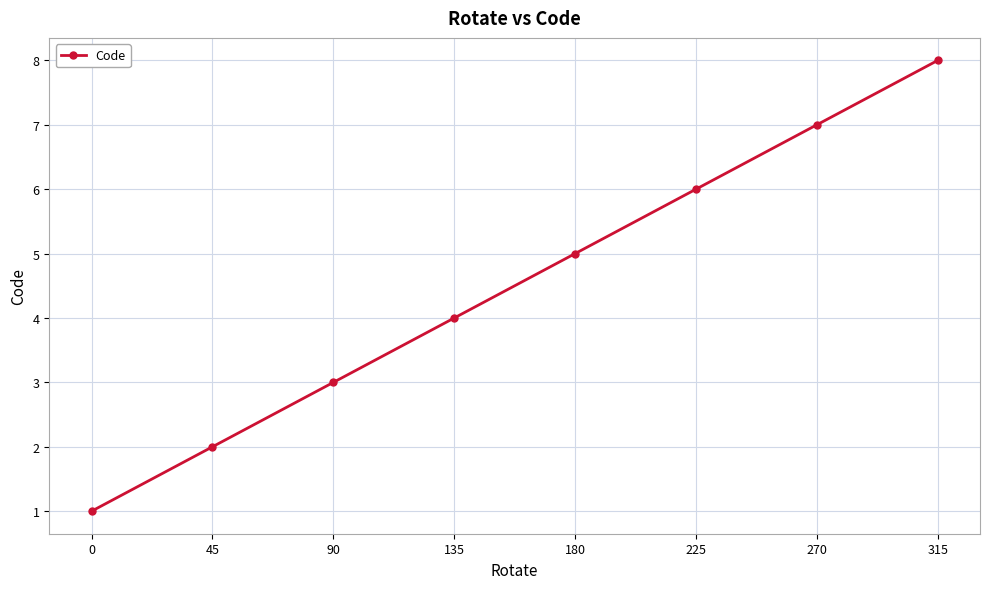

Read the value at 270.

7